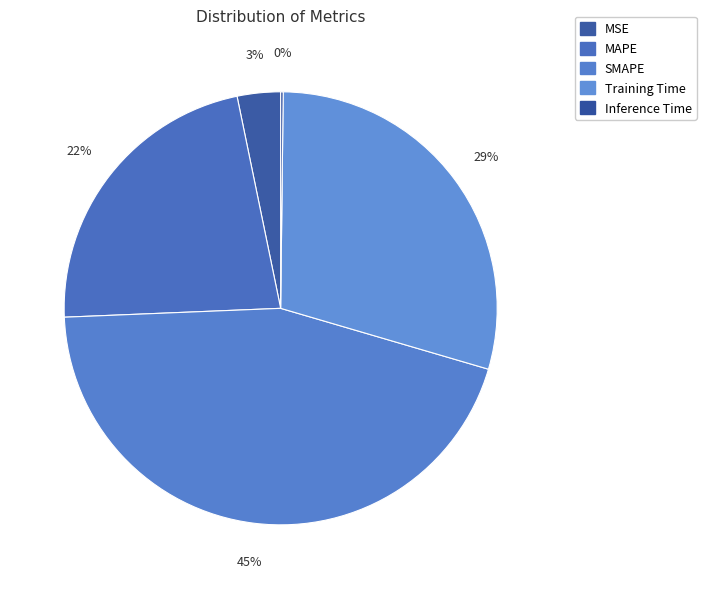

Rank the categories by value from lowest to highest.

Inference Time, MSE, MAPE, Training Time, SMAPE